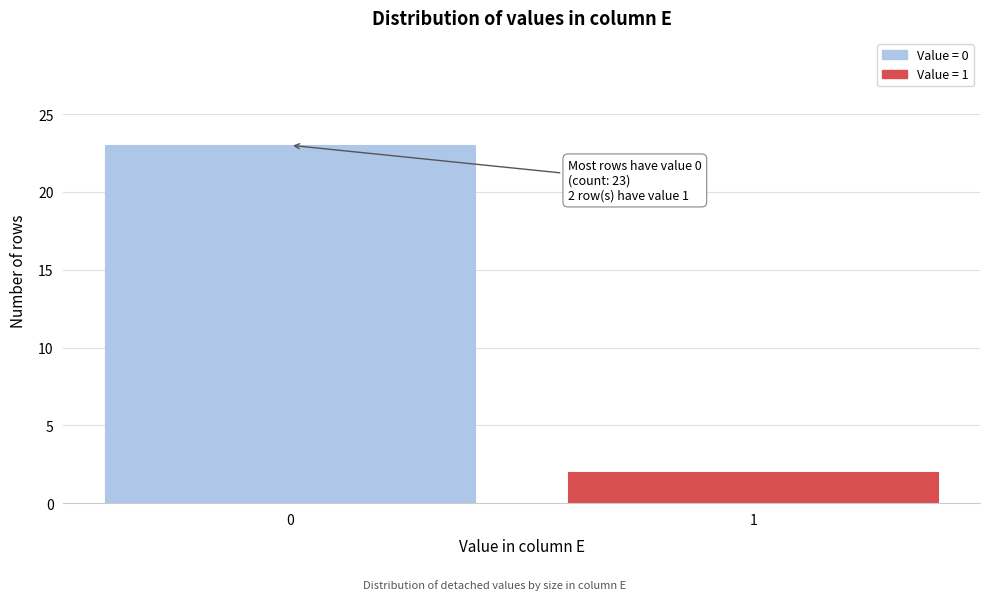

Reading left to right, transcribe all the data shown in this chart.

23	2